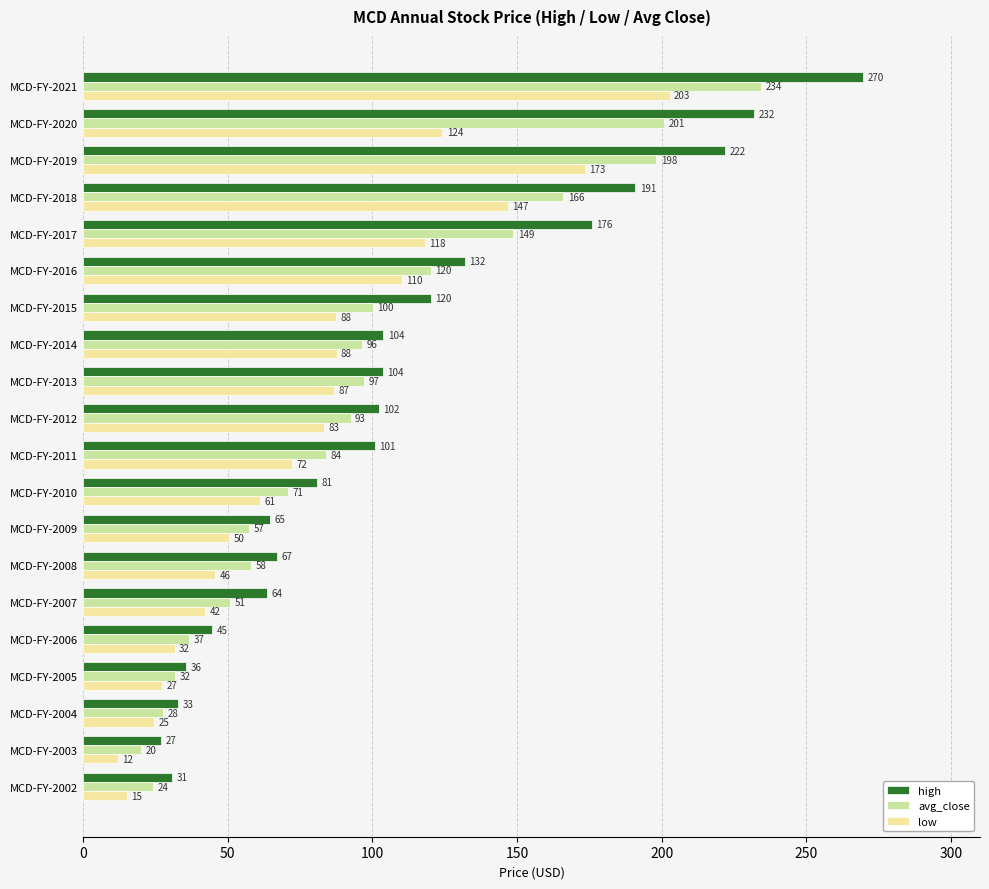

At which category is the sum across all series the highest?

MCD-FY-2021